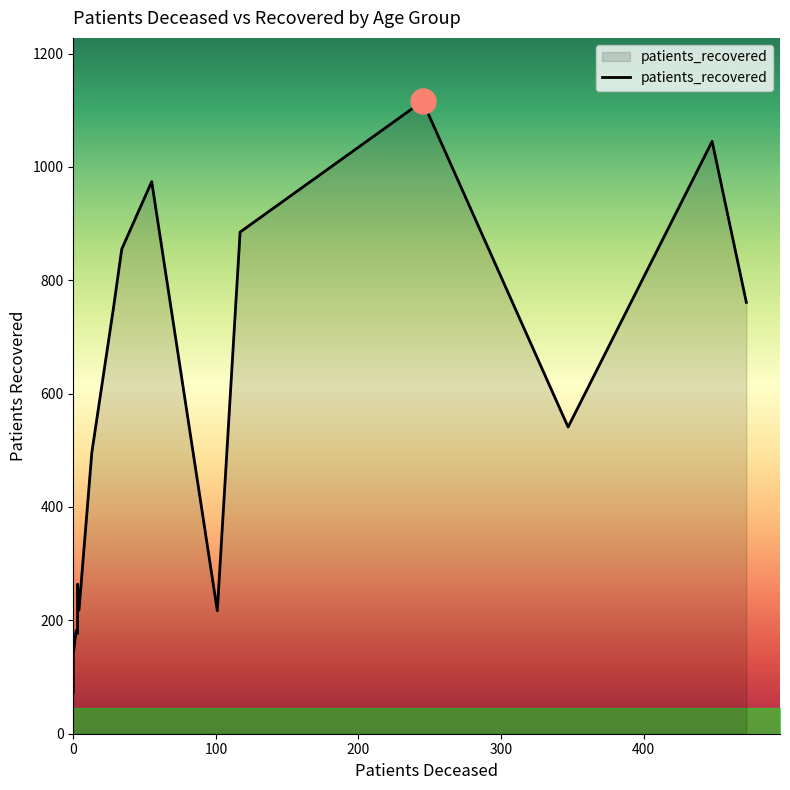

Reading left to right, what are all the values shown in this chart?

patients_deceased: <20=2	20 - 24=0	25 - 29=0	30 - 34=3	35 - 39=4	40 - 44=3	45 - 49=13	50 - 54=28	55 - 59=34	60 - 64=55	65 - 69=117	70 - 74=245	75 - 79=448	80 - 84=472	85 - 89=347	>90=101
patients_recovered: <20=182	20 - 24=73	25 - 29=141	30 - 34=177	35 - 39=218	40 - 44=264	45 - 49=496	50 - 54=748	55 - 59=855	60 - 64=974	65 - 69=885	70 - 74=1116	75 - 79=1045	80 - 84=761	85 - 89=541	>90=217